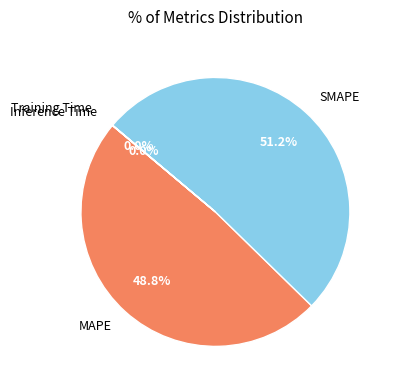

To the nearest percent, what percentage of the pie is SMAPE?

51%